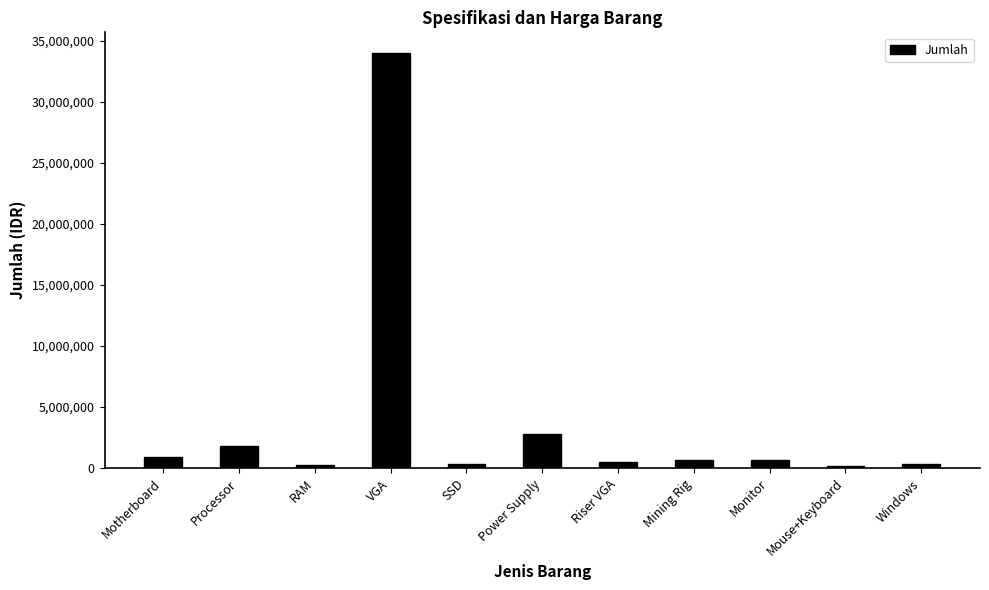

Which category has the highest value across all series?

VGA